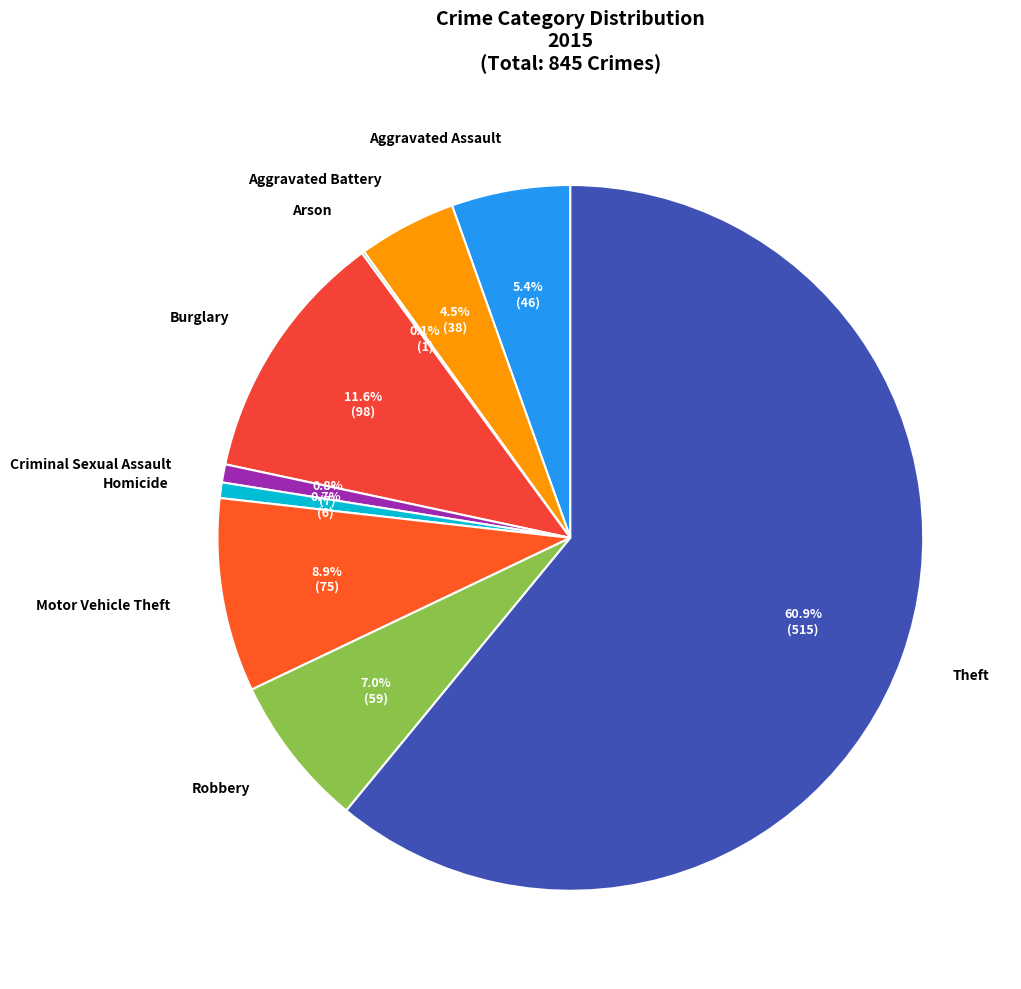

What portion of the pie excludes Burglary?

88.4%